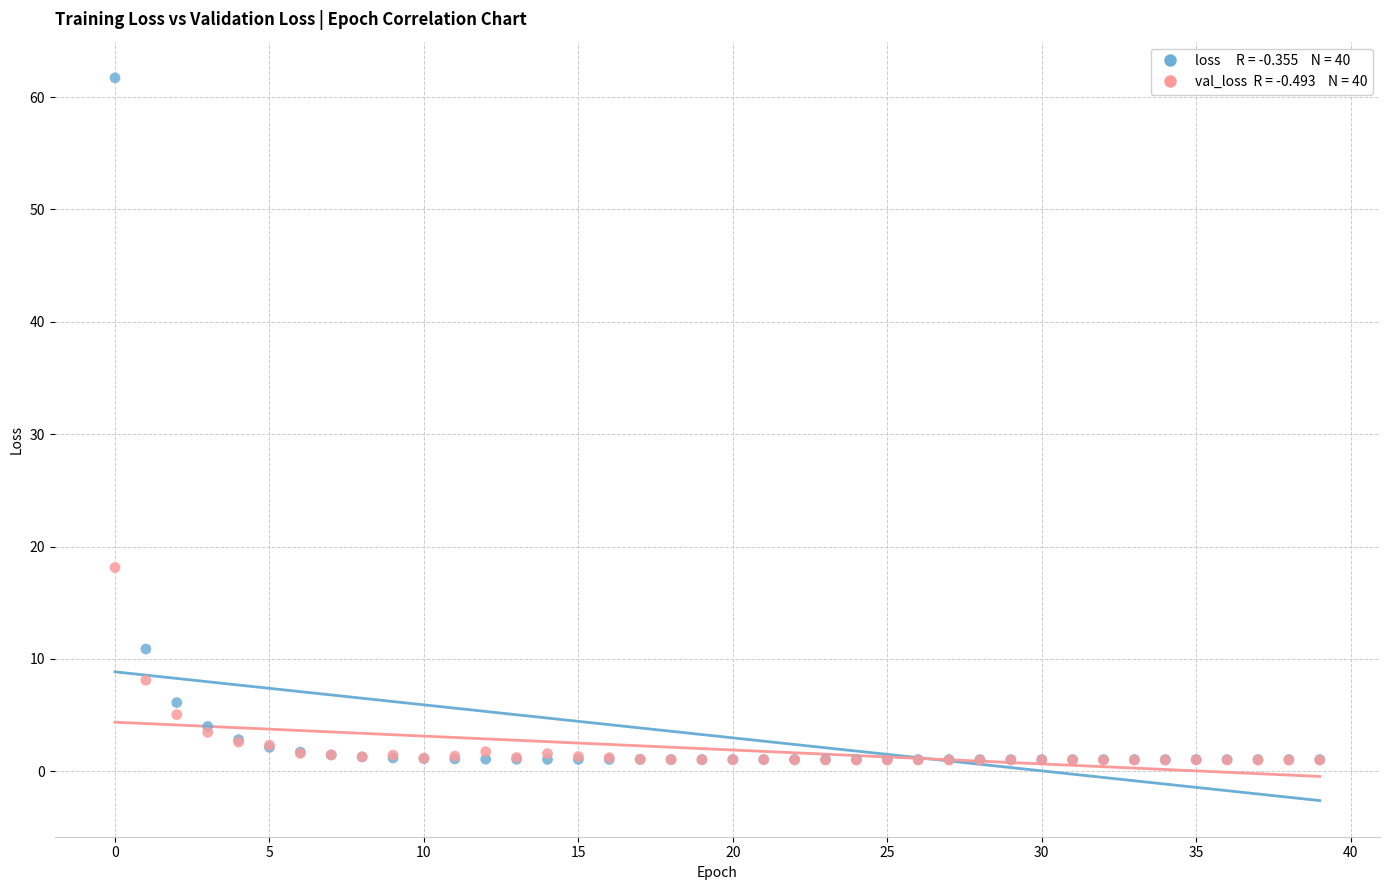

Across all series, what Y value is closest to 31?

18.1